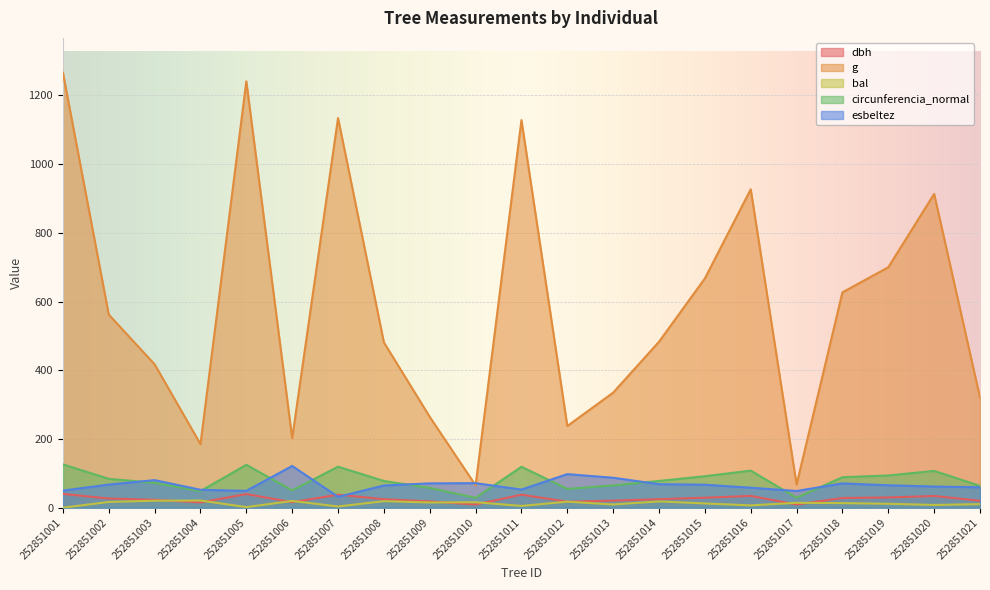

What is the sum of the circunferencia_normal values at 252851012 and 252851013?

119.5